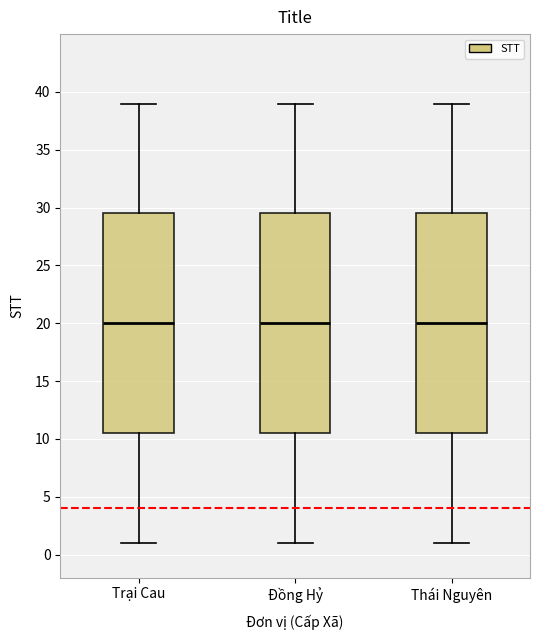

Reading left to right, read every box against the y-axis: the position of its median line, the range the box covers, and the ends of its whiskers. The values are not printed on the chart, so give them approximately, as read against the axis.

Trại Cau: median 20.0, box 10.5 to 29.5, whiskers 1.0 to 39.0
Đồng Hỷ: median 20.0, box 10.5 to 29.5, whiskers 1.0 to 39.0
Thái Nguyên: median 20.0, box 10.5 to 29.5, whiskers 1.0 to 39.0